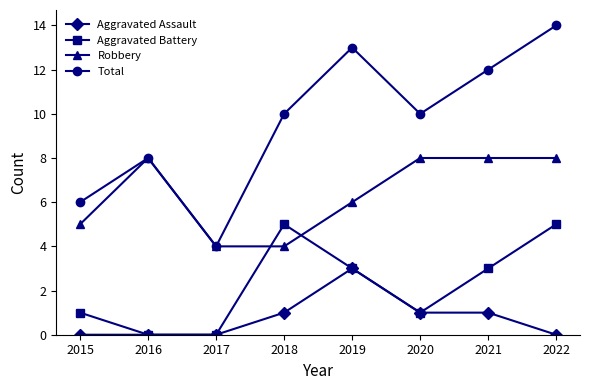

True or false: Robbery and Aggravated Assault cross at least once.

False